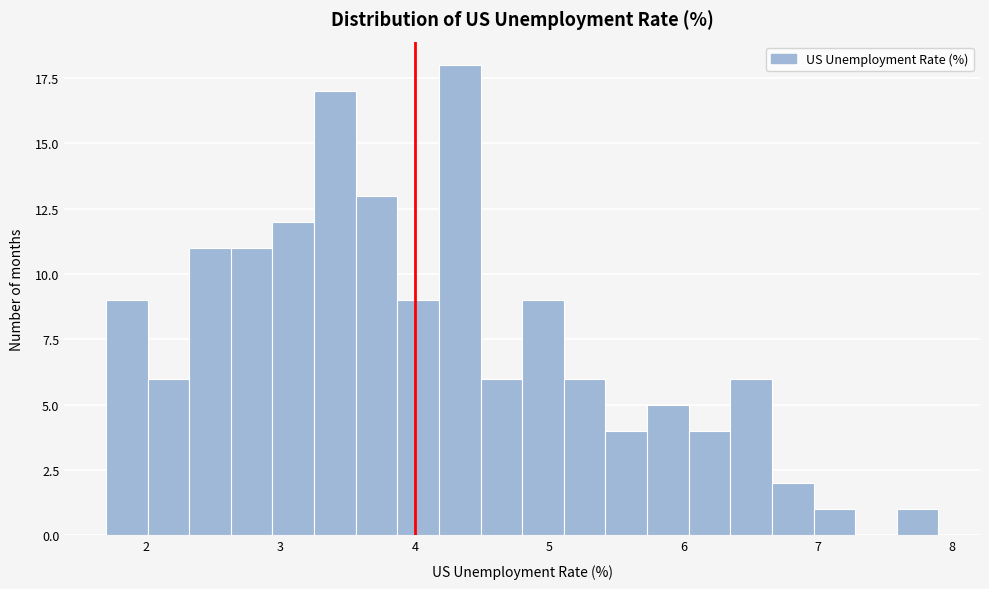

Read against the x-axis, roughly where is the centre of the tallest bar?

4.3